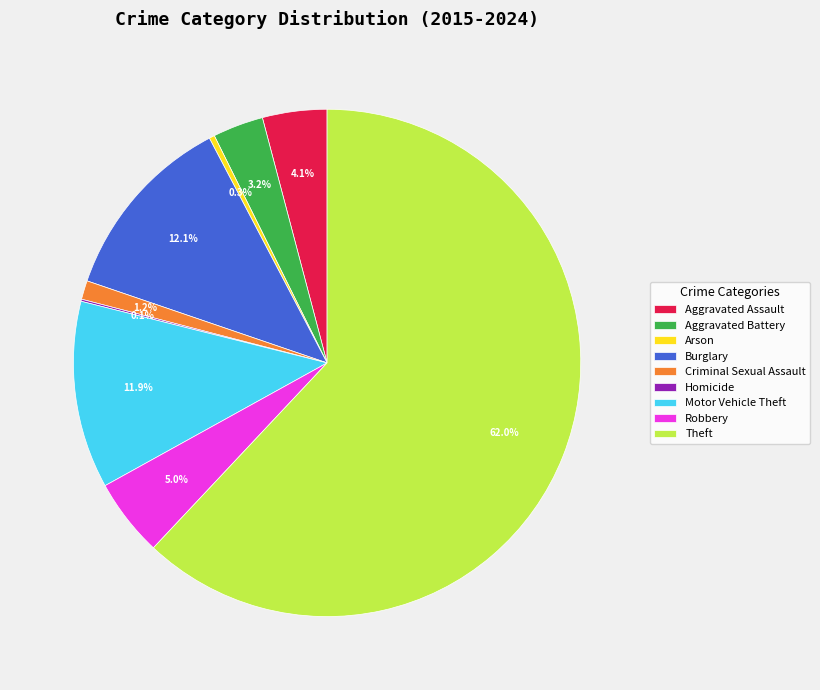

Combined, do Criminal Sexual Assault and Motor Vehicle Theft account for over 50%?

No